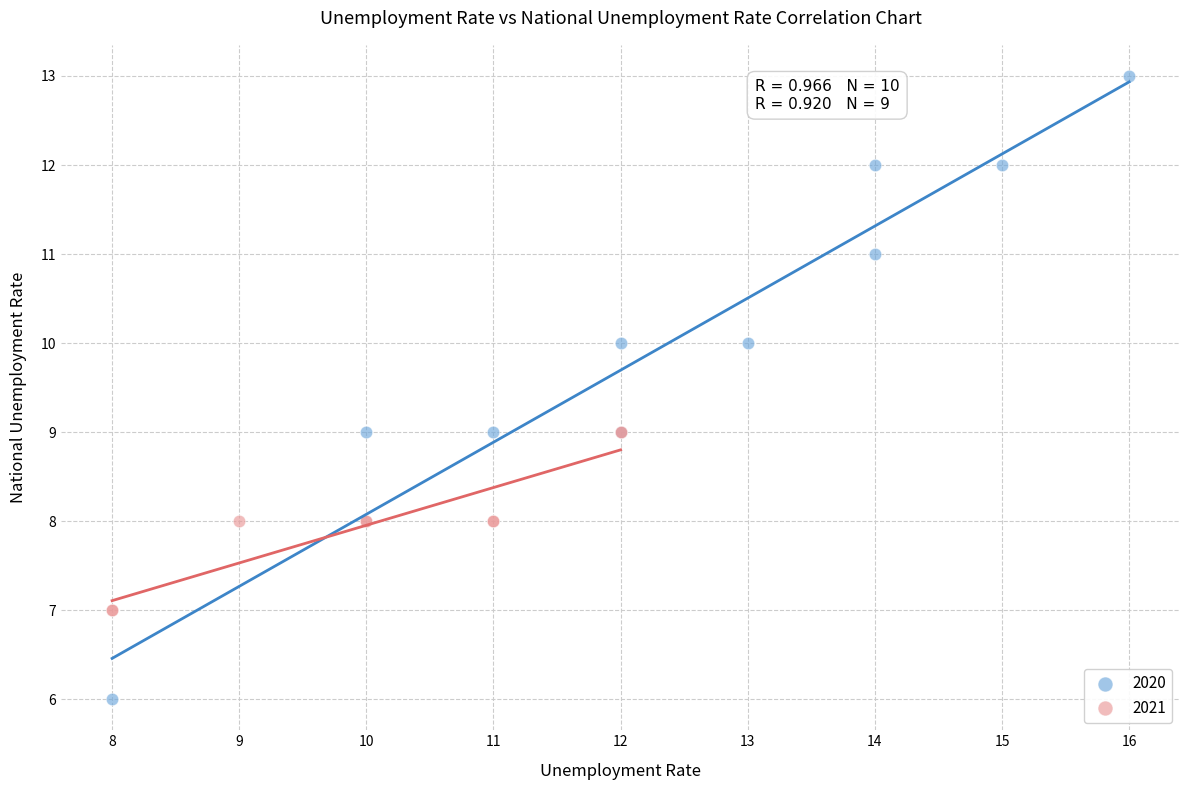

Which series reaches the maximum Y coordinate?

2020